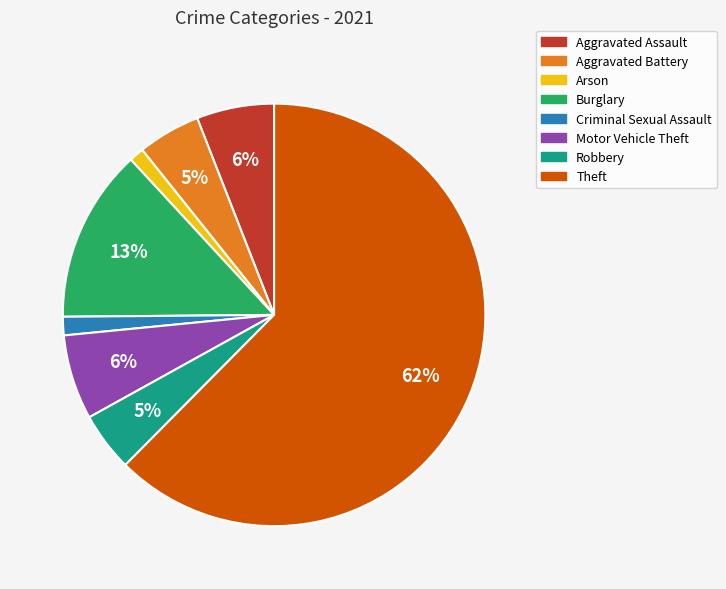

To the nearest percent, what is the difference between the Burglary and Aggravated Battery slice percentages?

8%